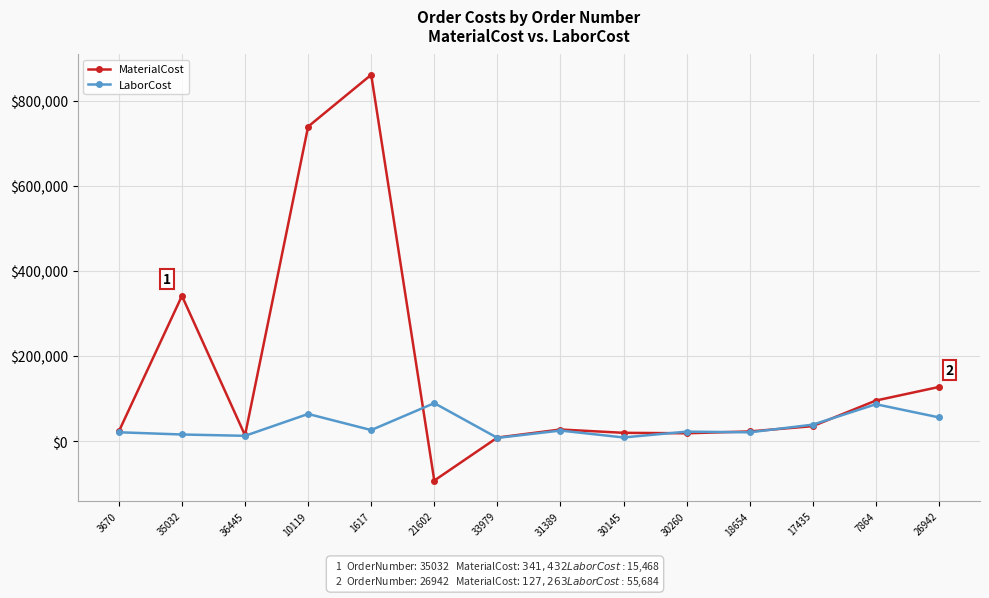

Which series has the largest total across all categories?

MaterialCost